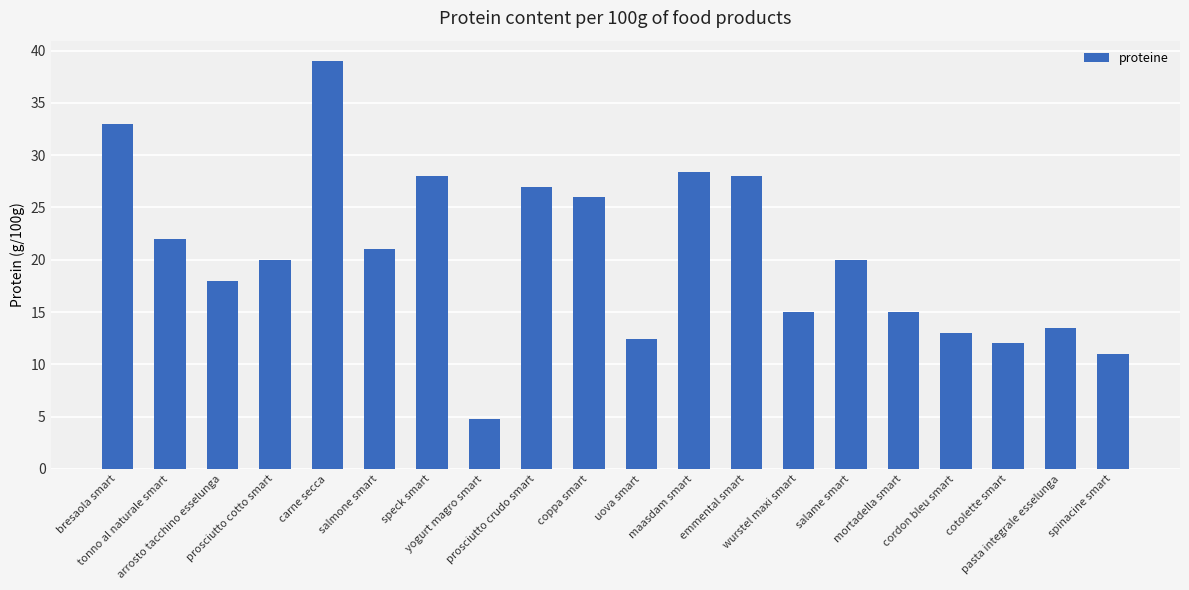

True or false: the data shows 8.5 at prosciutto cotto smart.

False